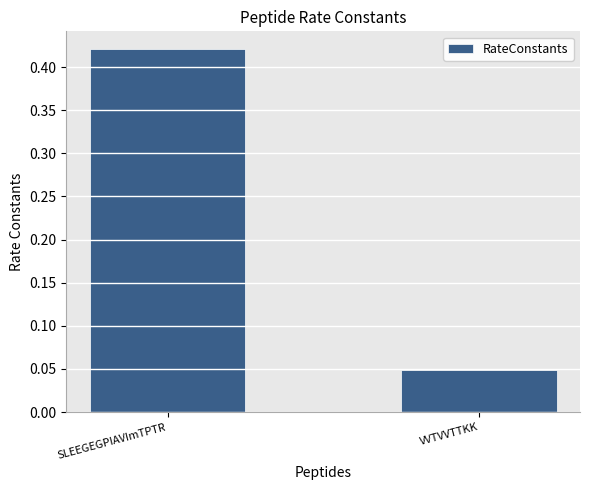

What is the sum of the values at VVTVVTTKK and SLEEGEGPIAVImTPTR?

0.5